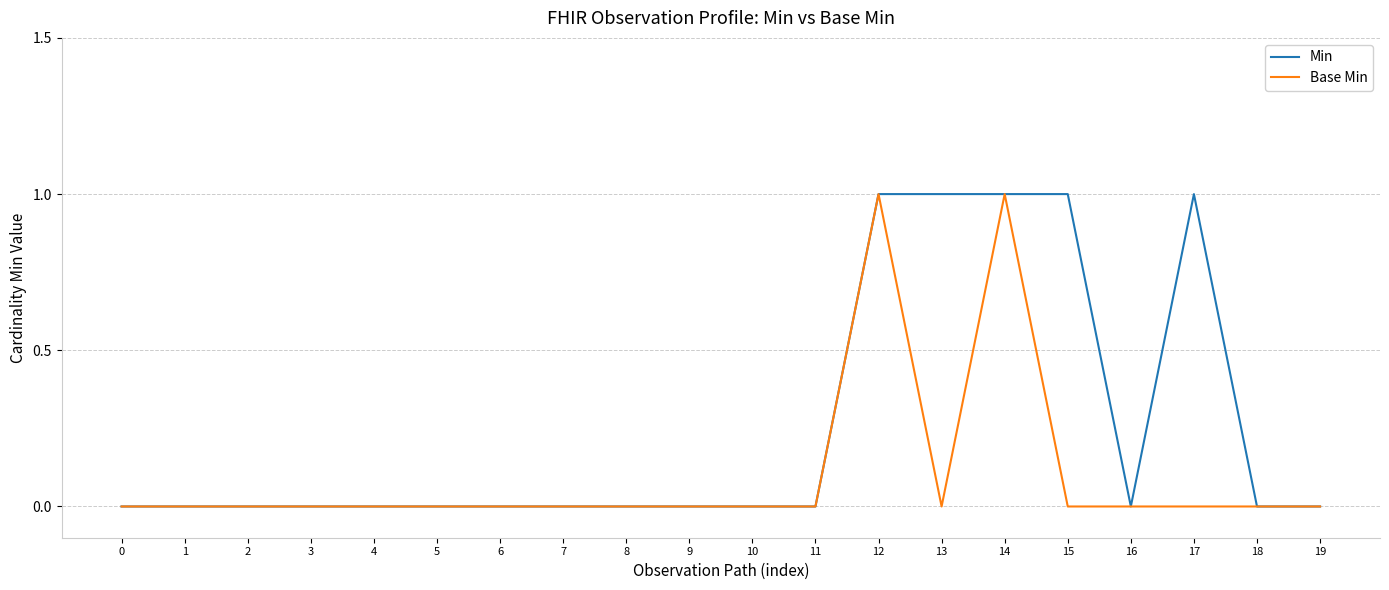

Rank the series at 15 from highest to lowest value.

Min, Base Min